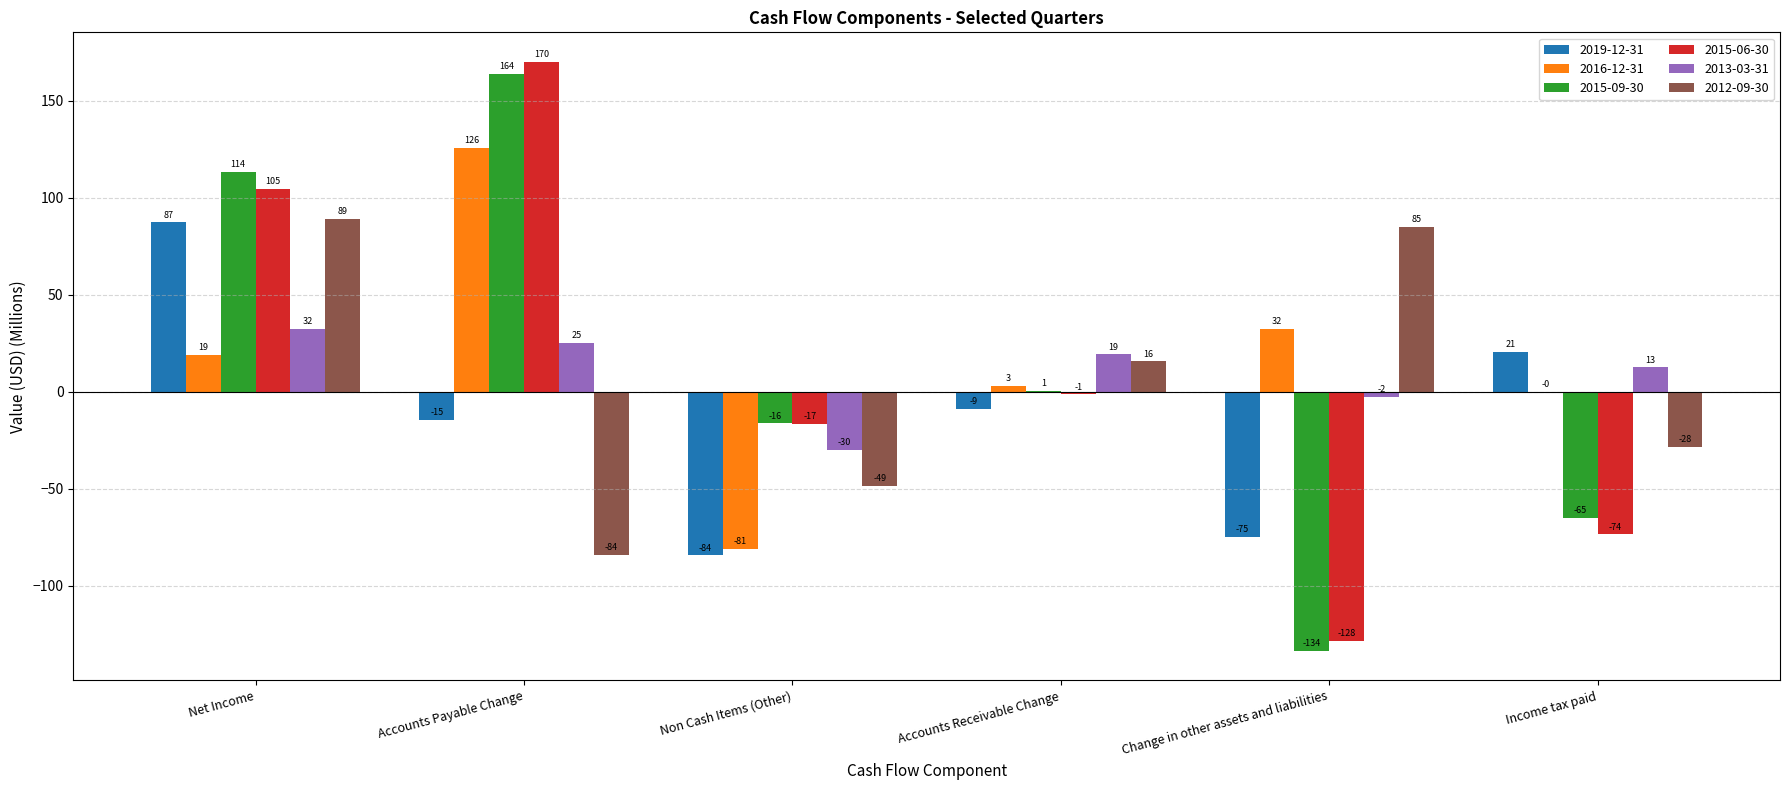

Where is 2013-03-31 nearest to the value 1?

Change in other assets and liabilities